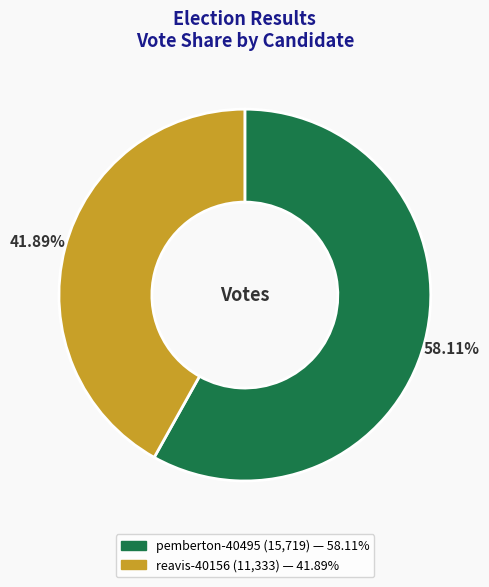

Between reavis-40156 and pemberton-40495, which is larger?

pemberton-40495